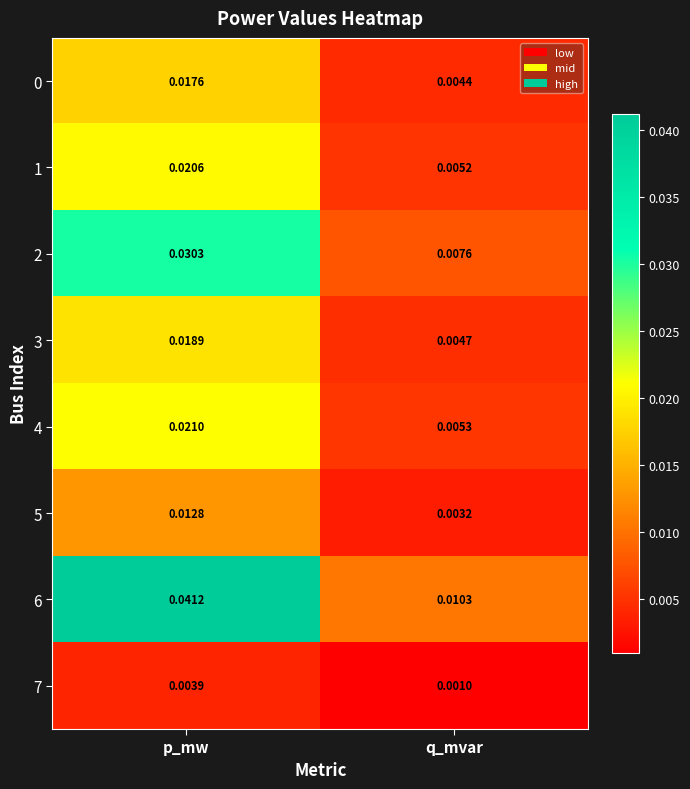

Which category has the lowest value in the 2 series?

q_mvar